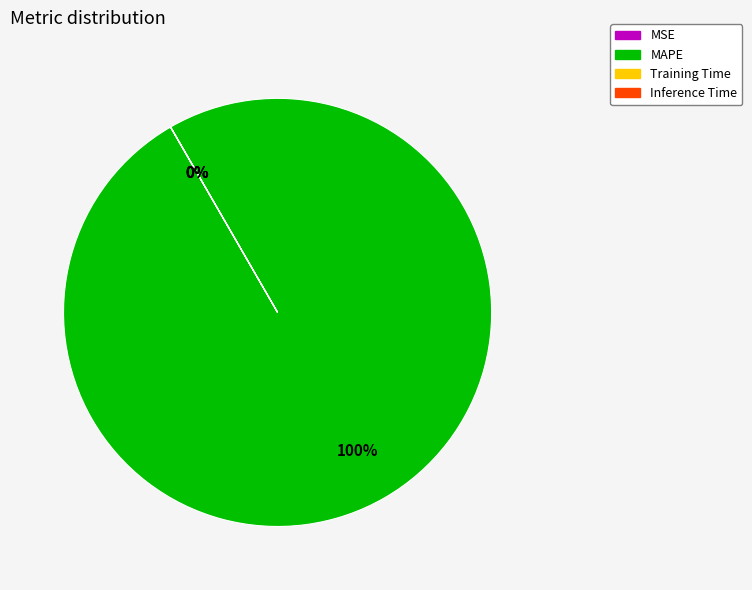

Which category has the smallest portion of the pie?

Inference Time